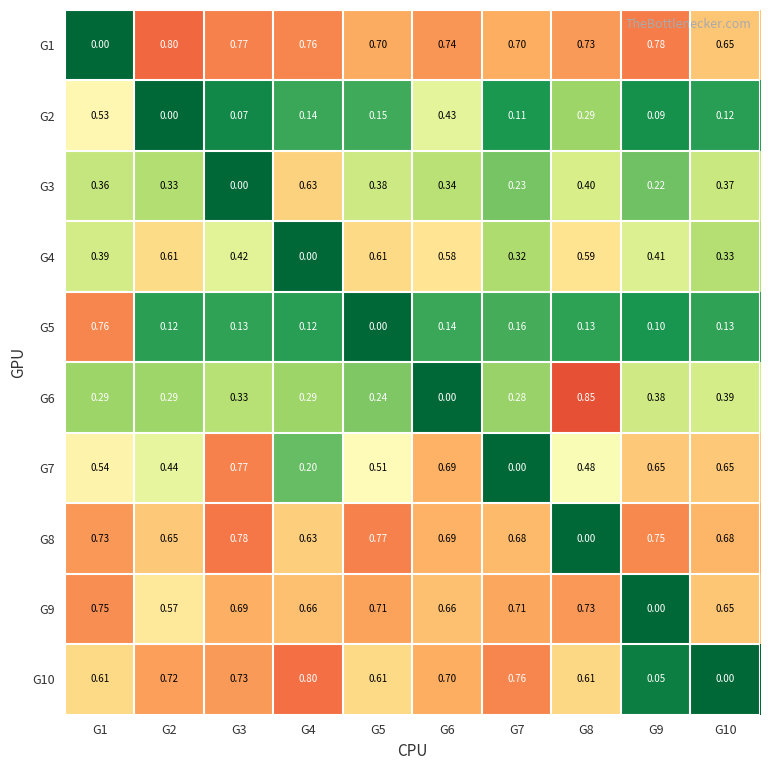

Reading left to right, what are all the values shown in this chart?

G1: G1=0.0	G2=0.8	G3=0.8	G4=0.8	G5=0.7	G6=0.7	G7=0.7	G8=0.7	G9=0.8	G10=0.7
G2: G1=0.5	G2=0.0	G3=0.1	G4=0.1	G5=0.1	G6=0.4	G7=0.1	G8=0.3	G9=0.1	G10=0.1
G3: G1=0.4	G2=0.3	G3=0.0	G4=0.6	G5=0.4	G6=0.3	G7=0.2	G8=0.4	G9=0.2	G10=0.4
G4: G1=0.4	G2=0.6	G3=0.4	G4=0.0	G5=0.6	G6=0.6	G7=0.3	G8=0.6	G9=0.4	G10=0.3
G5: G1=0.8	G2=0.1	G3=0.1	G4=0.1	G5=0.0	G6=0.1	G7=0.2	G8=0.1	G9=0.1	G10=0.1
G6: G1=0.3	G2=0.3	G3=0.3	G4=0.3	G5=0.2	G6=0.0	G7=0.3	G8=0.8	G9=0.4	G10=0.4
G7: G1=0.5	G2=0.4	G3=0.8	G4=0.2	G5=0.5	G6=0.7	G7=0.0	G8=0.5	G9=0.7	G10=0.7
G8: G1=0.7	G2=0.7	G3=0.8	G4=0.6	G5=0.8	G6=0.7	G7=0.7	G8=0.0	G9=0.8	G10=0.7
G9: G1=0.8	G2=0.6	G3=0.7	G4=0.7	G5=0.7	G6=0.7	G7=0.7	G8=0.7	G9=0.0	G10=0.7
G10: G1=0.6	G2=0.7	G3=0.7	G4=0.8	G5=0.6	G6=0.7	G7=0.8	G8=0.6	G9=0.1	G10=0.0